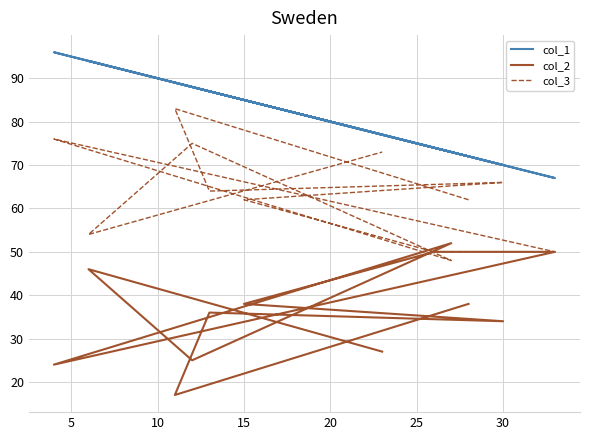

Between 30 and 15, which is larger?

15